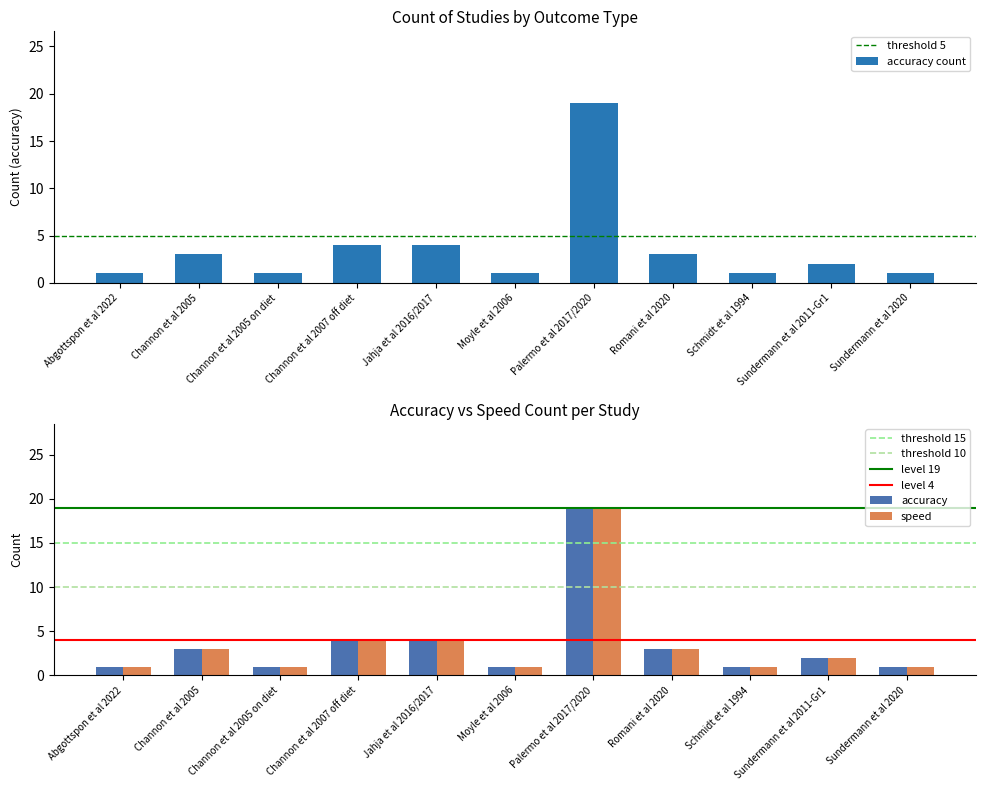

Are the bars grouped side by side (vs. stacked)?

Yes